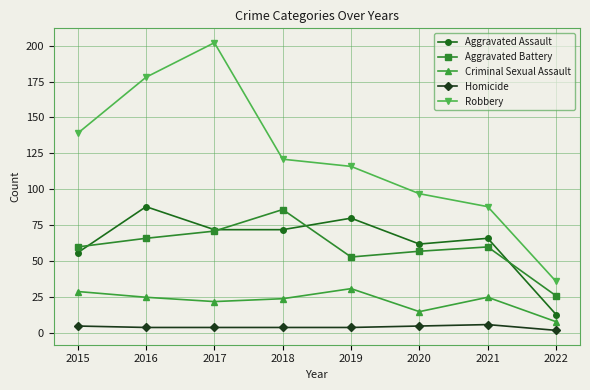

Is it true that Aggravated Battery equals 60 at 2015?

True